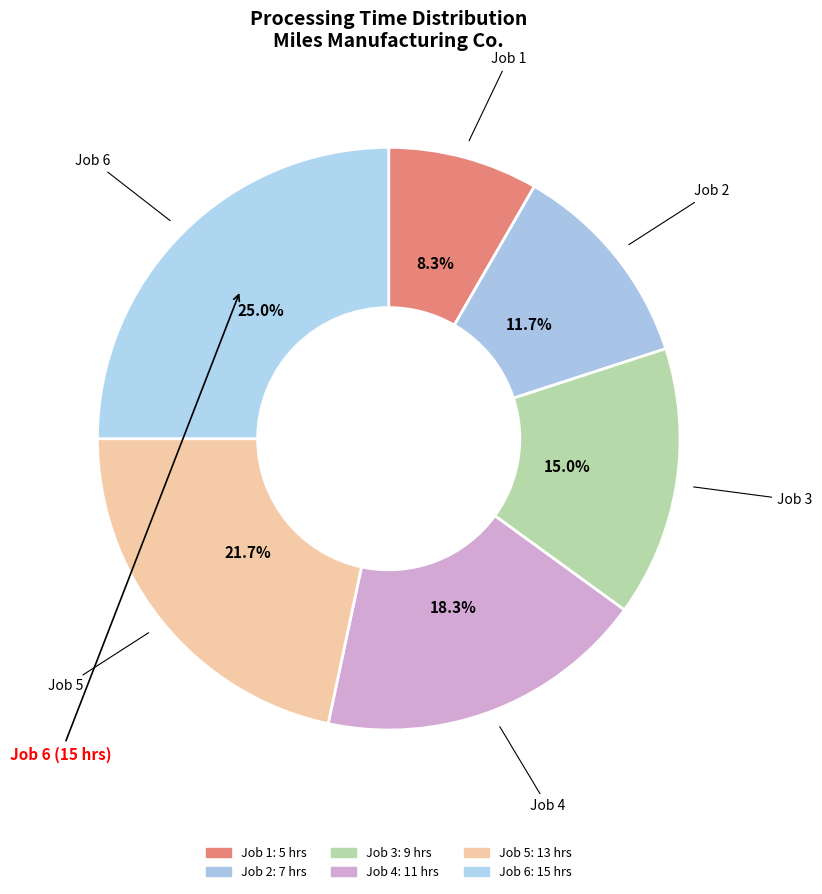

To the nearest percent, what is the average slice percentage?

17%